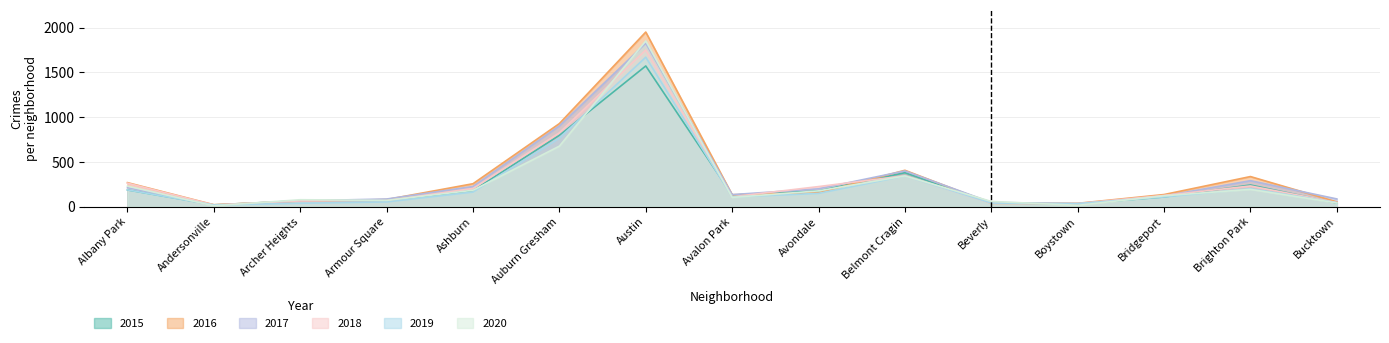

Which category has the lowest value in the 2020 series?

Andersonville